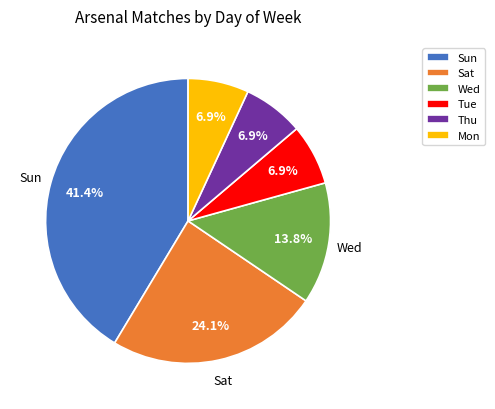

Is there any slice that represents more than half of the pie?

No